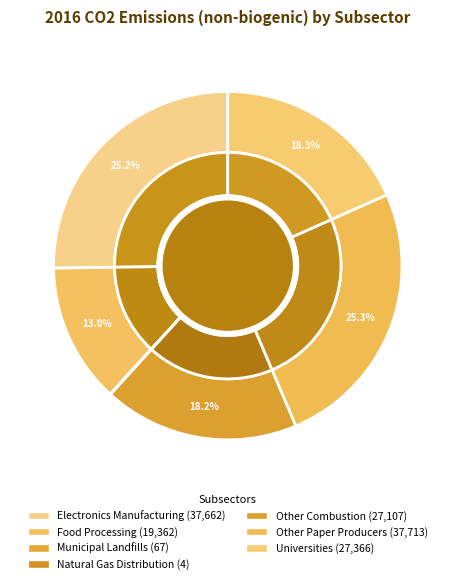

To the nearest percent, what portion does Electronics Manufacturing represent?

25%